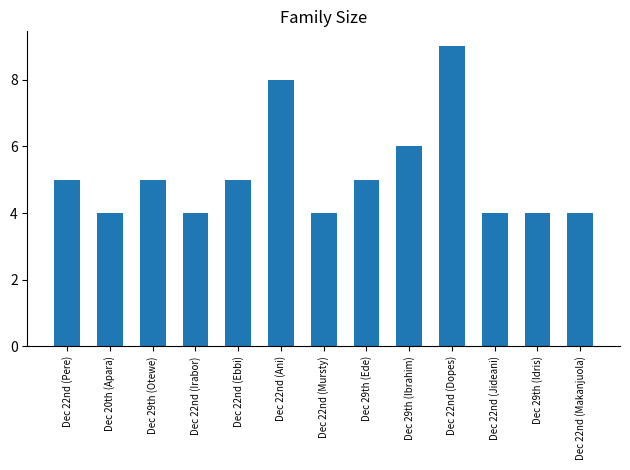

Count the values in the range 4 to 5.

10